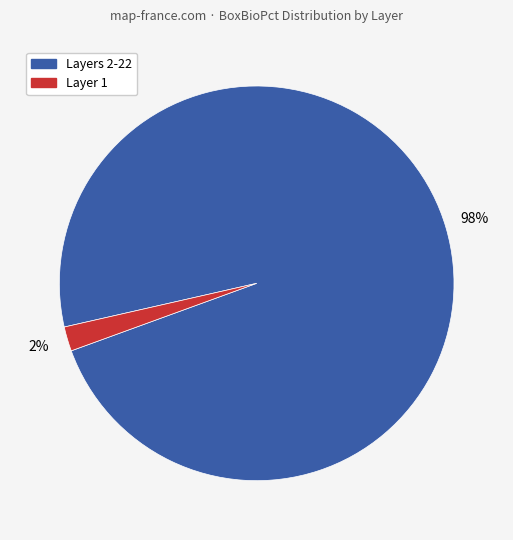

Does any single category account for the majority?

Yes